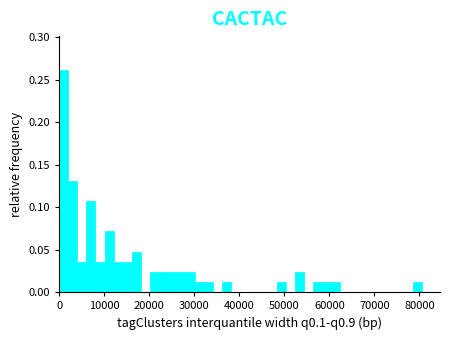

Around what value on the x-axis is the tallest bar? Give the approximate position of its centre, as read against the axis.

1000